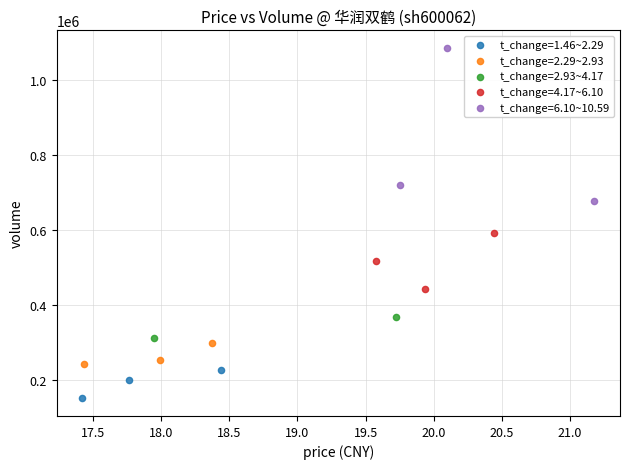

Which series has the widest spread of Y values?

t_change=6.10~10.59